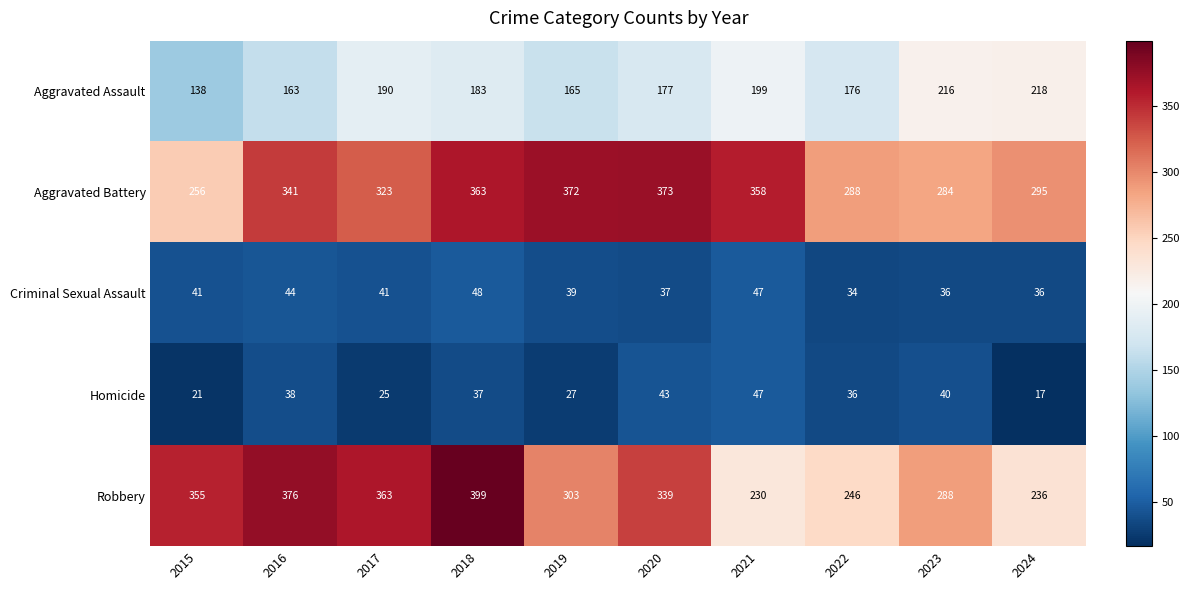

Which series has the largest total across all categories?

Aggravated Battery